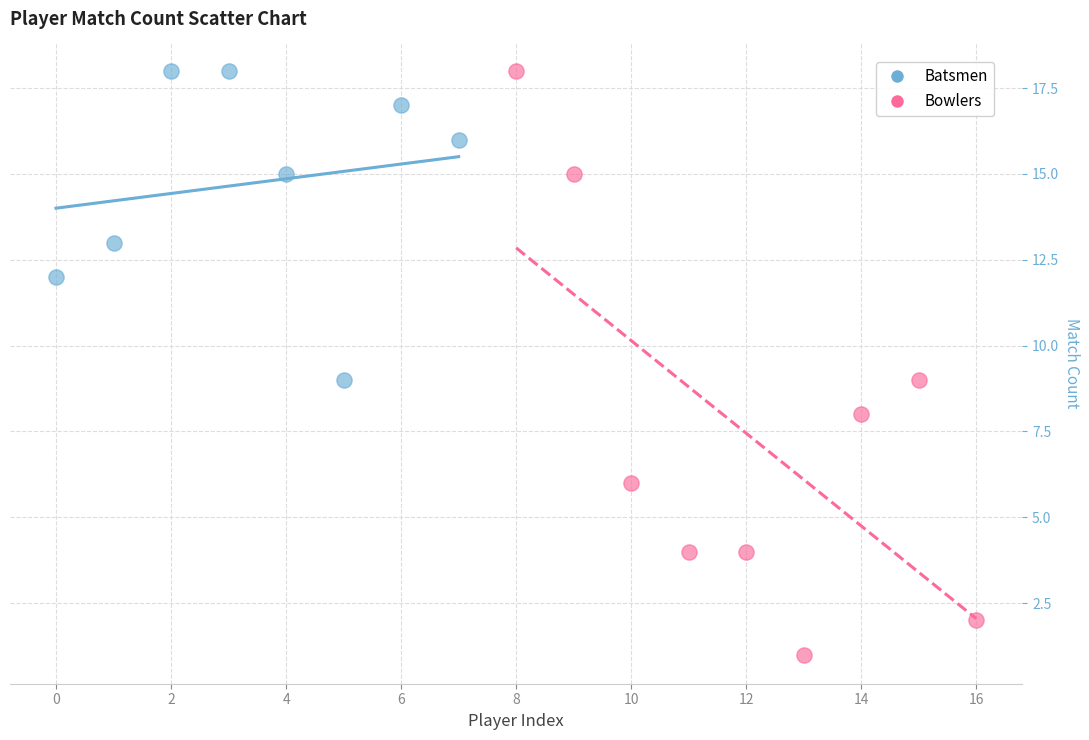

Which series contains the lowest Y value?

Bowlers